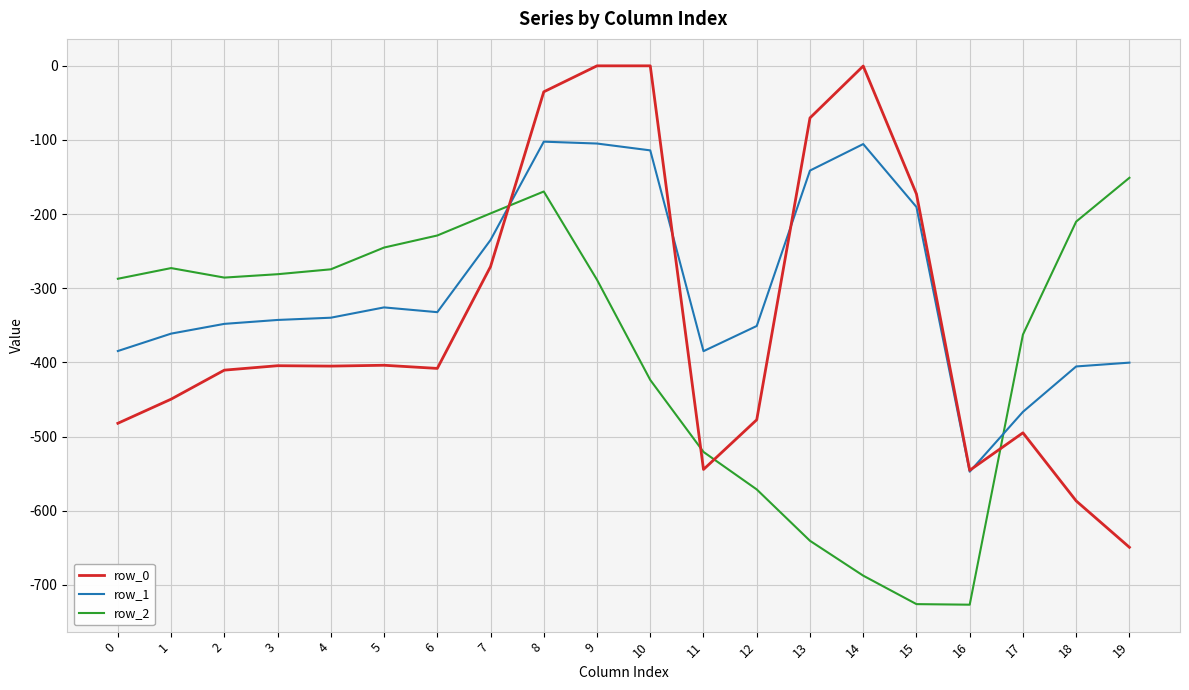

True or false: row_0 has more than 2 interior local peaks.

True